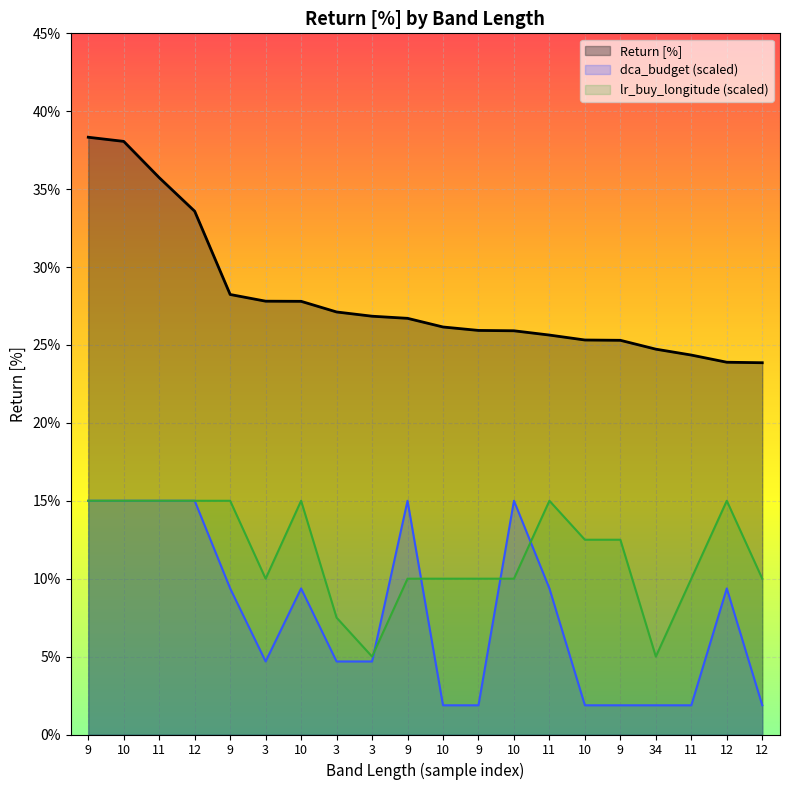

List the series in order of their peak value, lowest first.

dca_budget (scaled), lr_buy_longitude (scaled), Return [%]